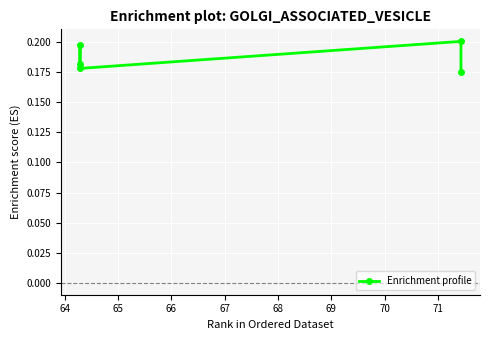

How many data points does each series have?

5